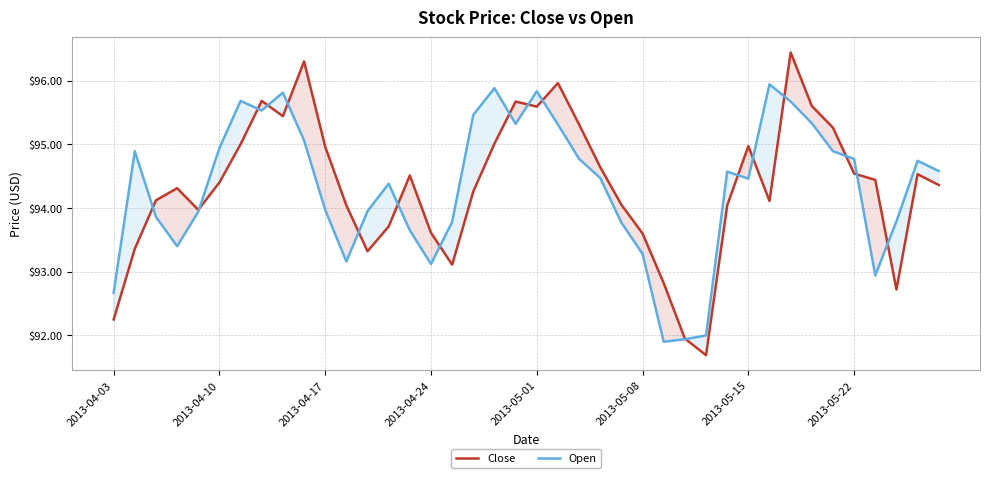

How many data points in Open are above 94?

23